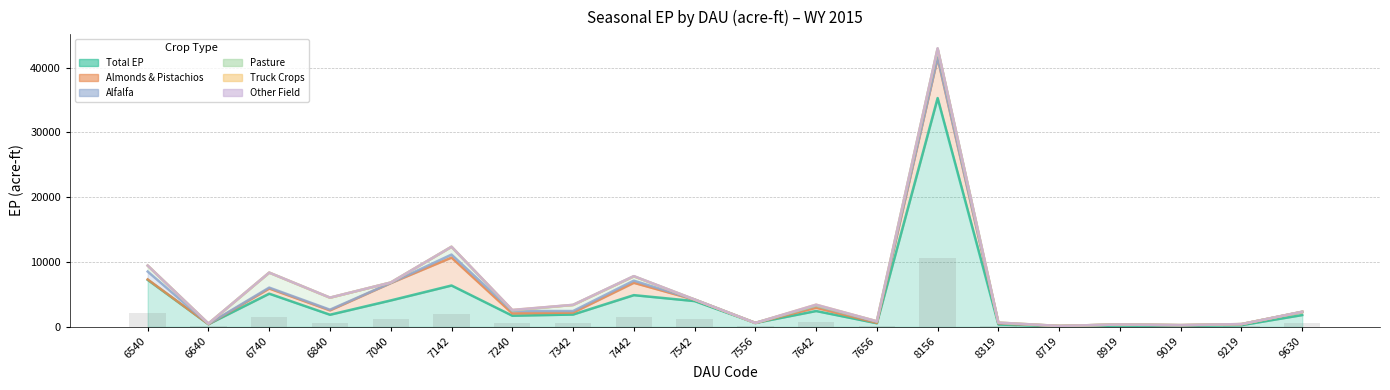

At 7040, list the series in order from smallest to largest.

Truck Crops, Other Field, Alfalfa, Pasture, Almonds & Pistachios, Total EP